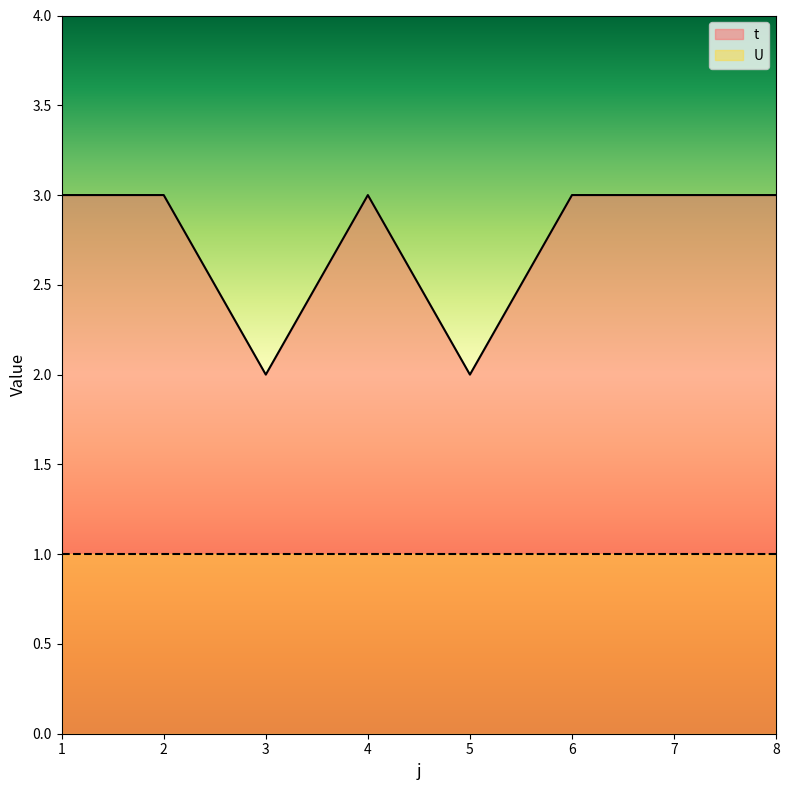

Where is the data nearest to the value 2?

3